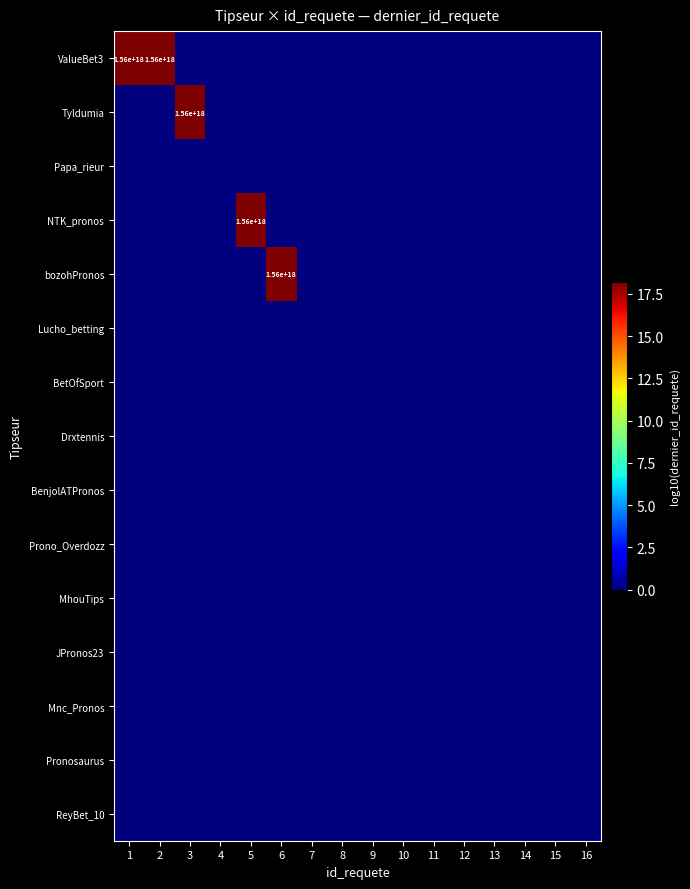

Which category has the lowest value across all series?

3